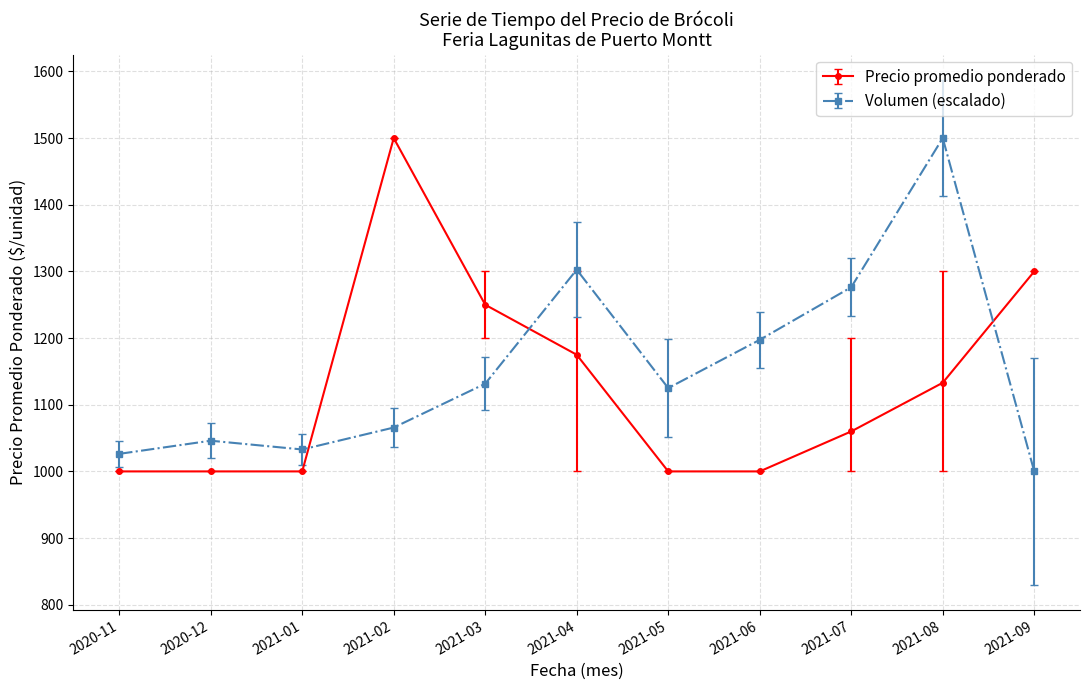

What is the difference between the highest and lowest values at 2020-11?

26.3